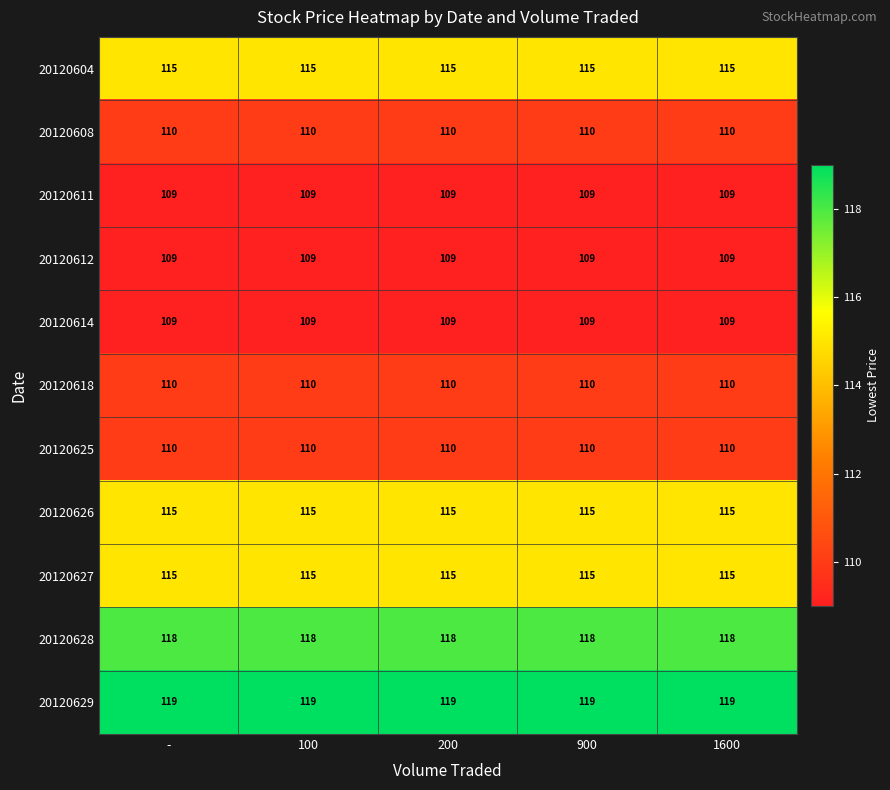

What is the greatest value displayed?

119